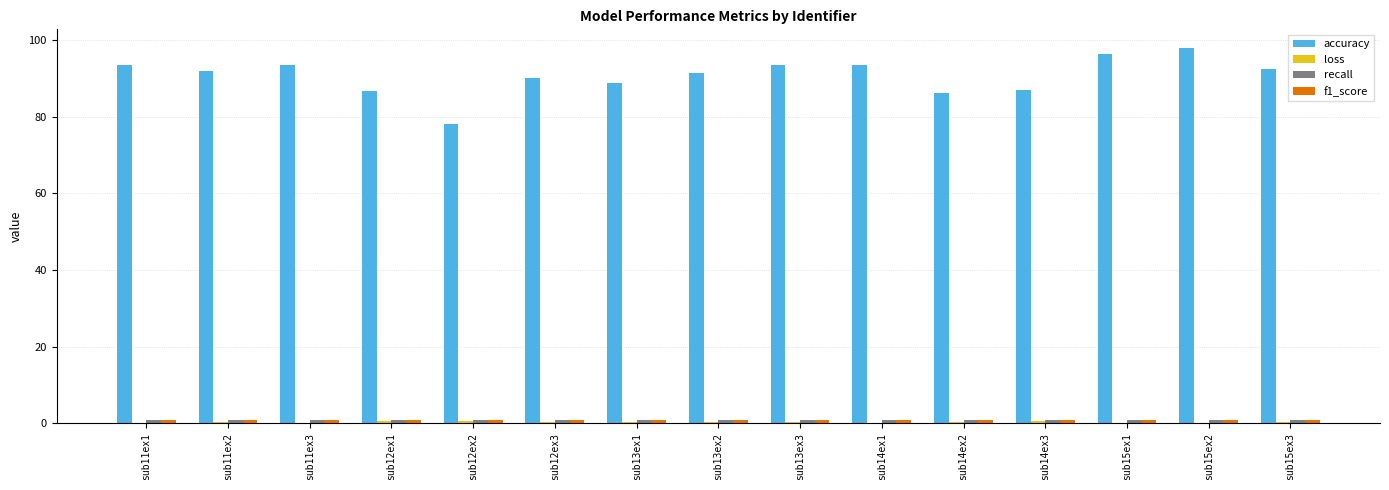

The value of accuracy at sub14ex1 is 93.4. True or false?

True